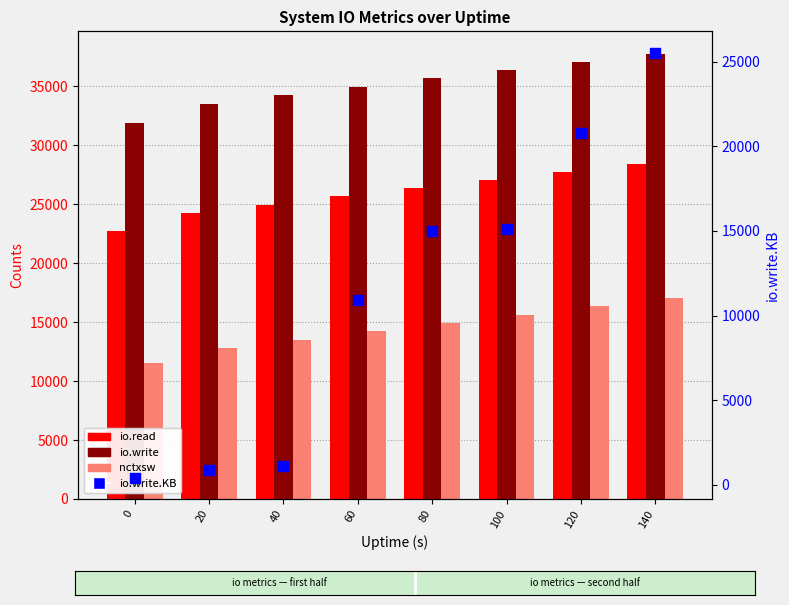

What are all the series names shown in the legend?

io.read, io.write, nctxsw, io.write.KB